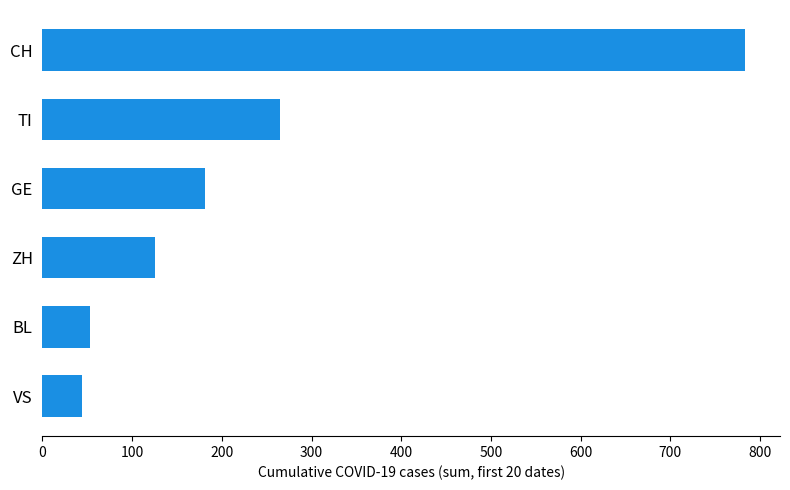

The chart shows a value of 783 at CH. True or false?

True